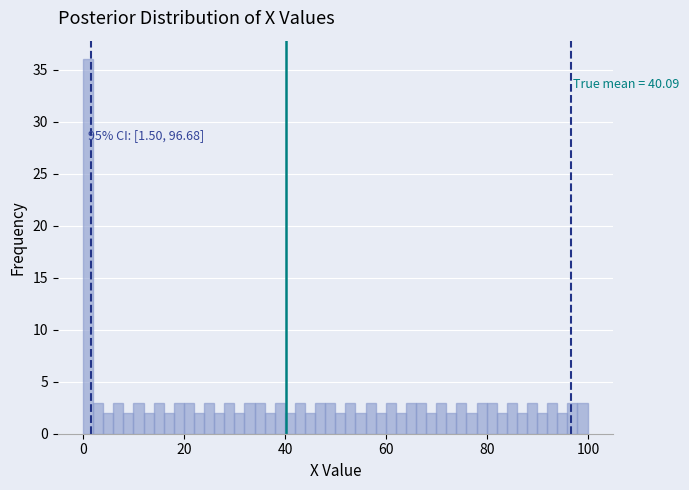

Around what value on the x-axis is the tallest bar? Give the approximate position of its centre, as read against the axis.

0